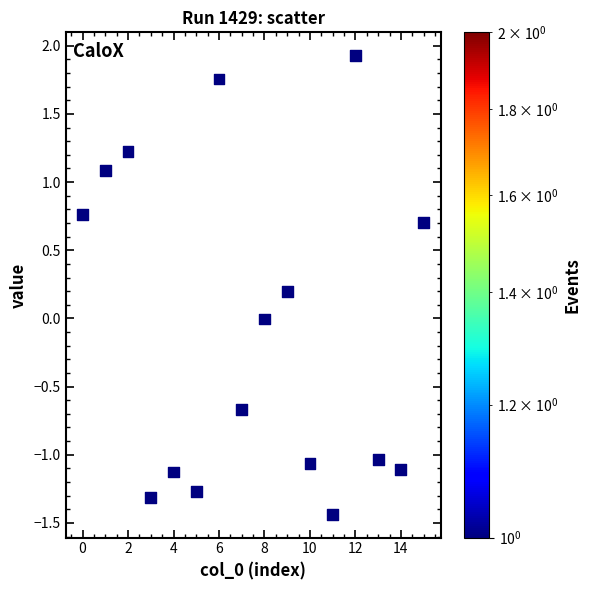

What is the range of Y values (max minus min)?

3.4